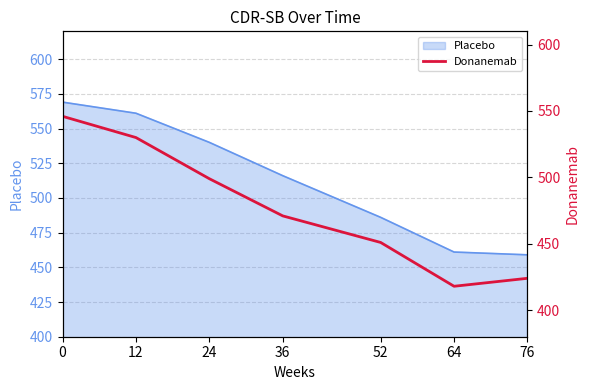

True or false: Placebo has a value of 671 at 36.

False